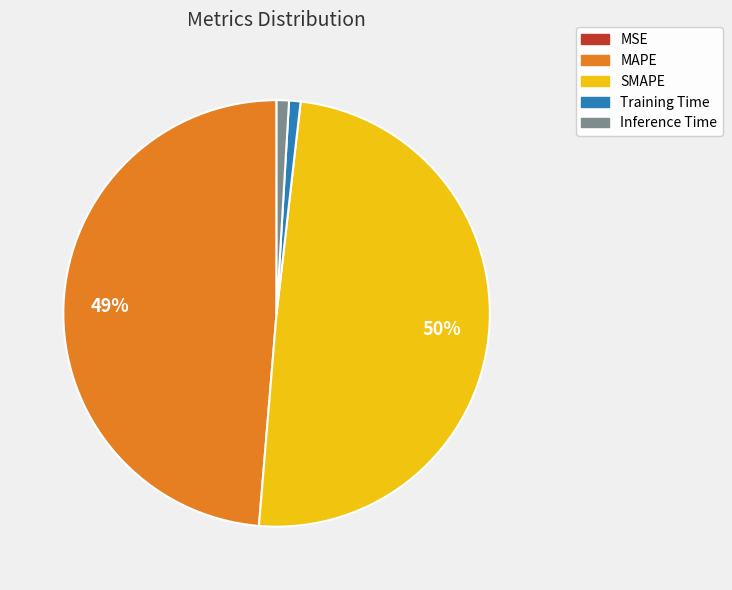

To the nearest percent, what is the combined percentage of Inference Time and Training Time?

2%